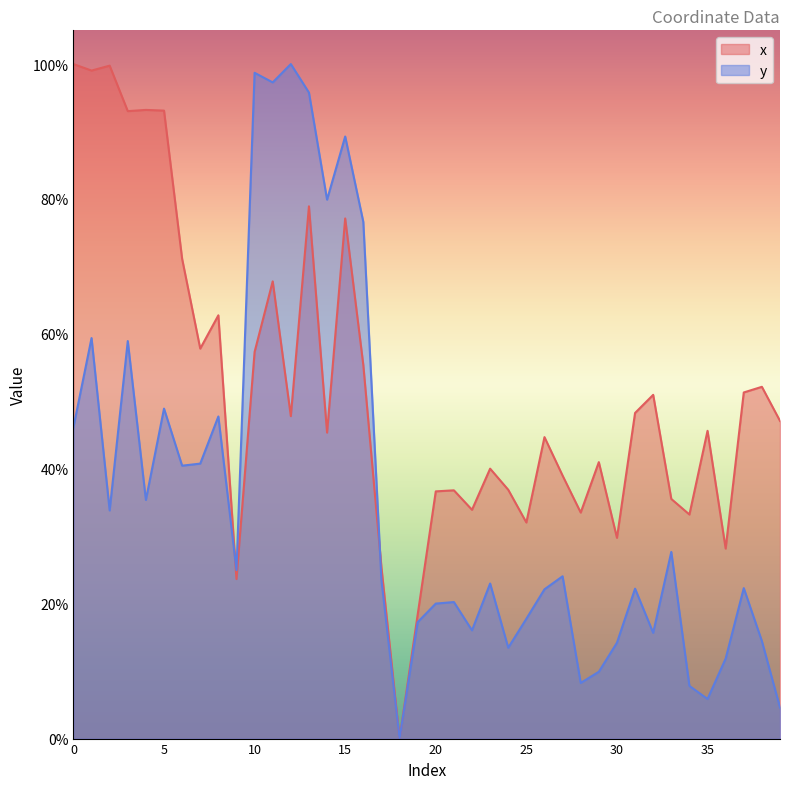

What is the spread (max minus min) of values at 1?

39.7